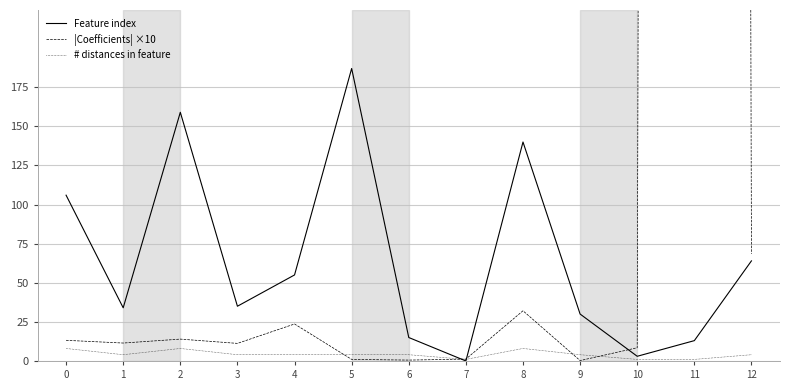

True or false: # distances in feature and |Coefficients| ×10 cross at least once.

True